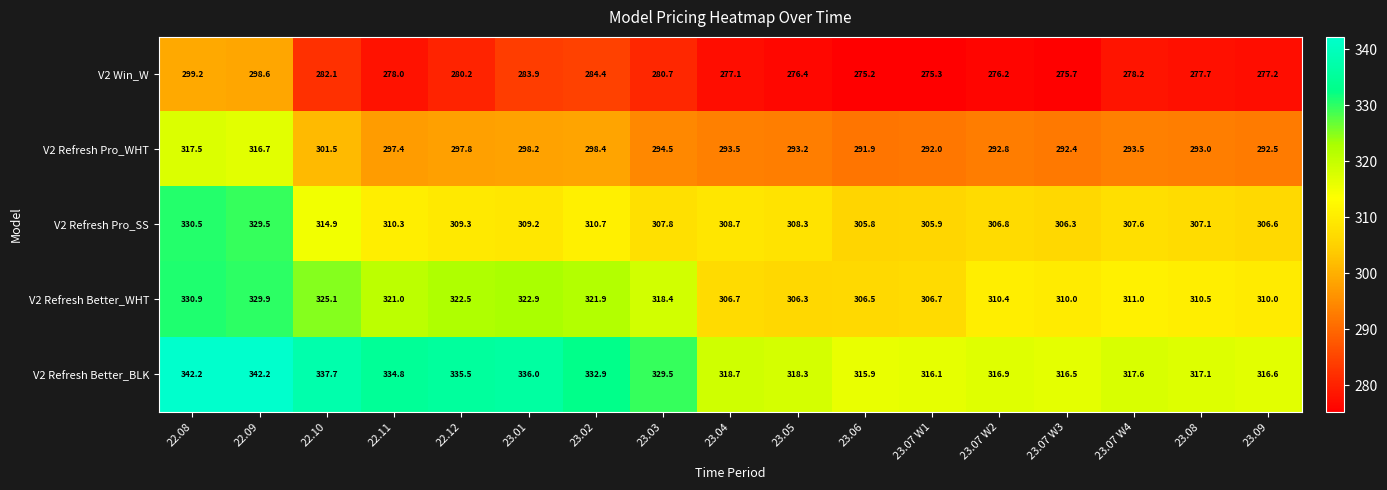

True or false: V2 Refresh Better_WHT has a value of 329.9 at 22.09.

True